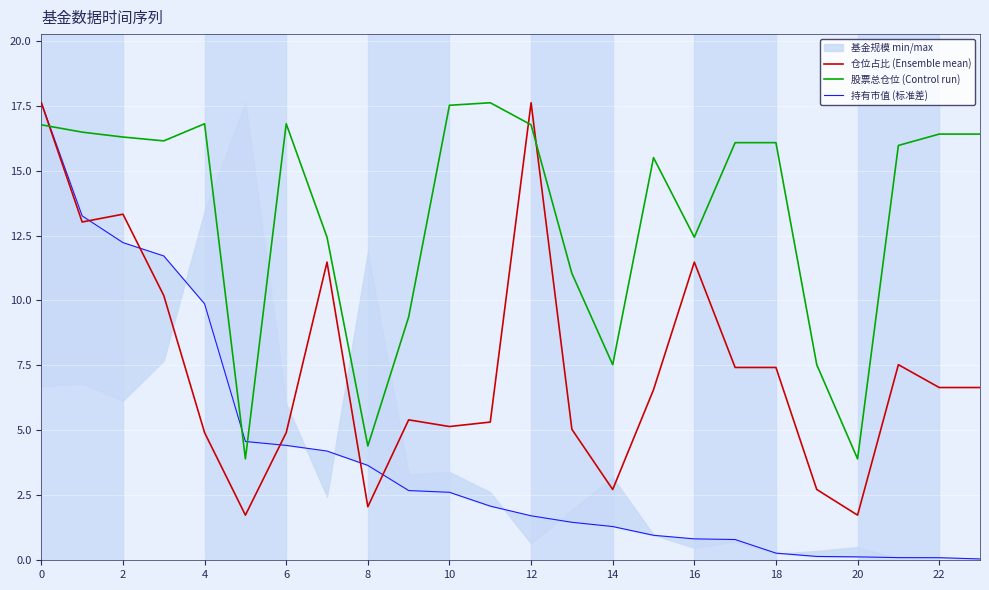

What is the difference between the 股票总仓位 (Control run) values at 16 and 14?

4.9